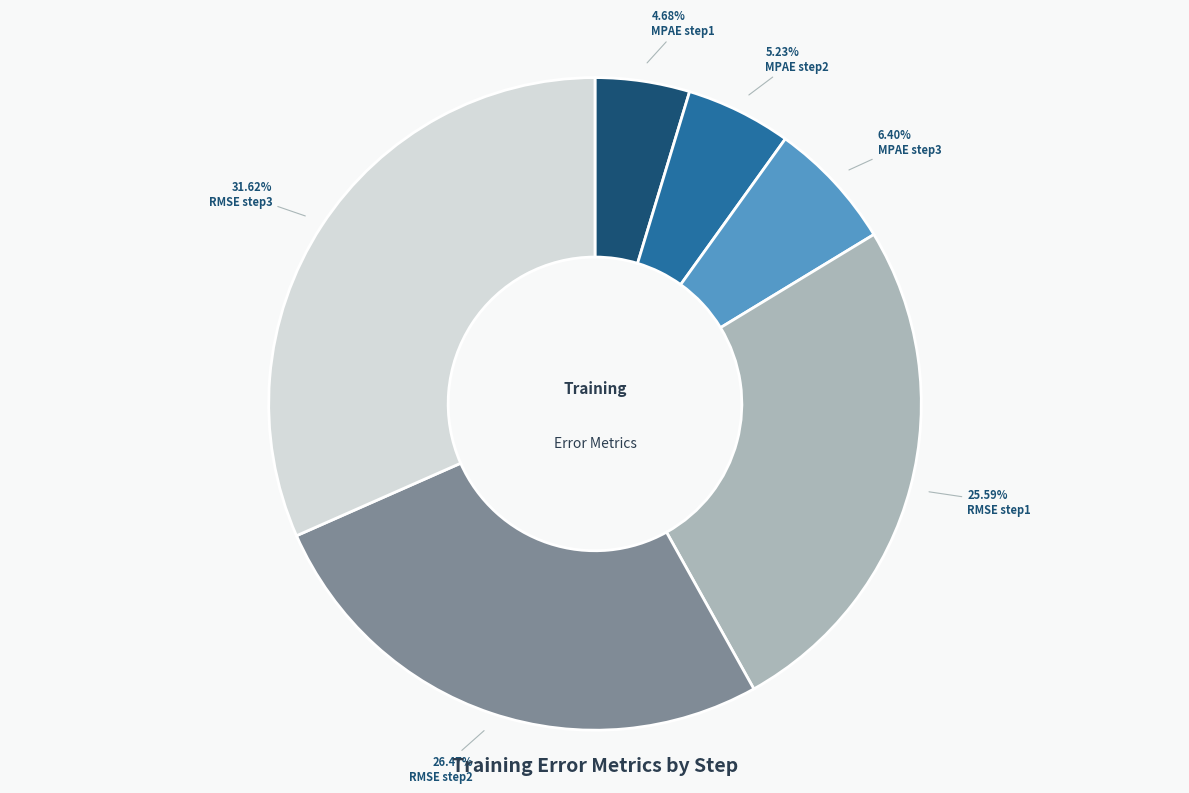

Is there any slice that represents more than half of the pie?

No